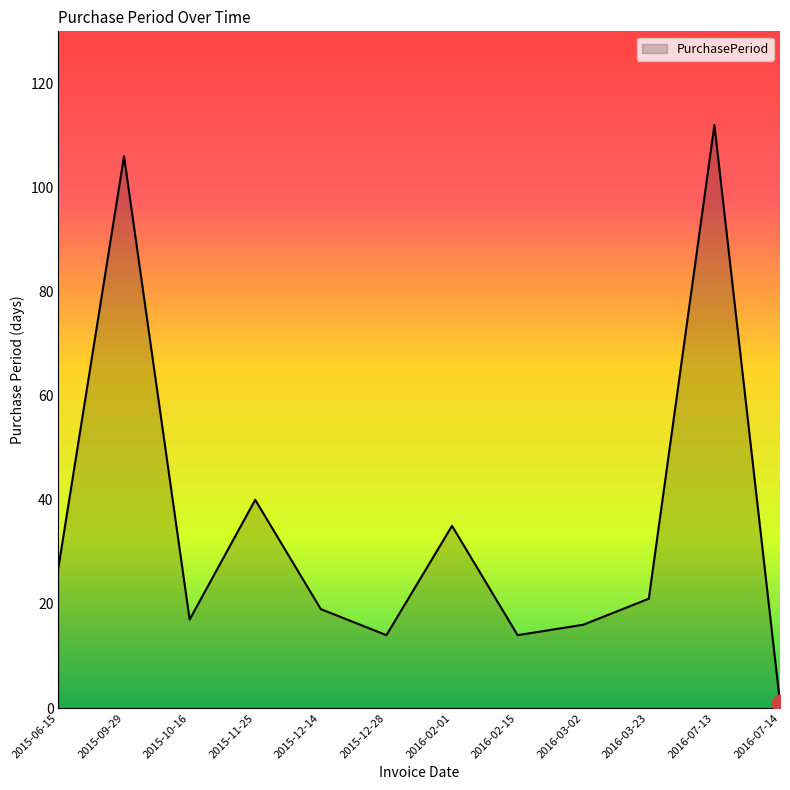

The value at 2015-11-25 is 55. True or false?

False